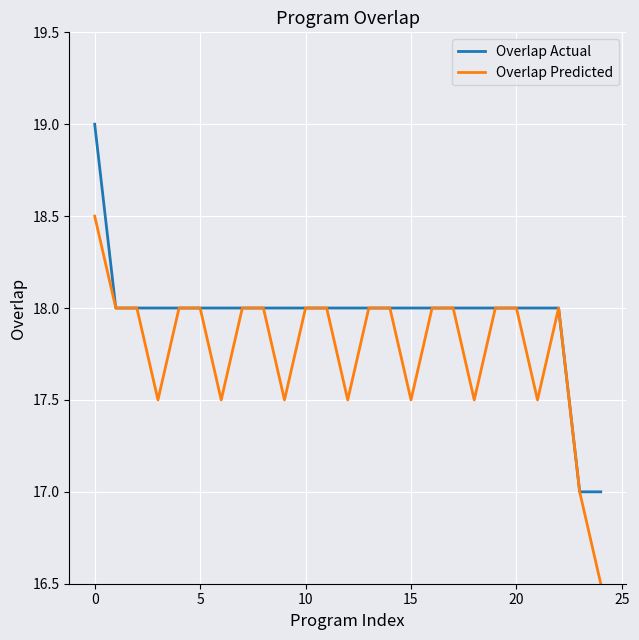

What is the smallest value displayed?

16.5